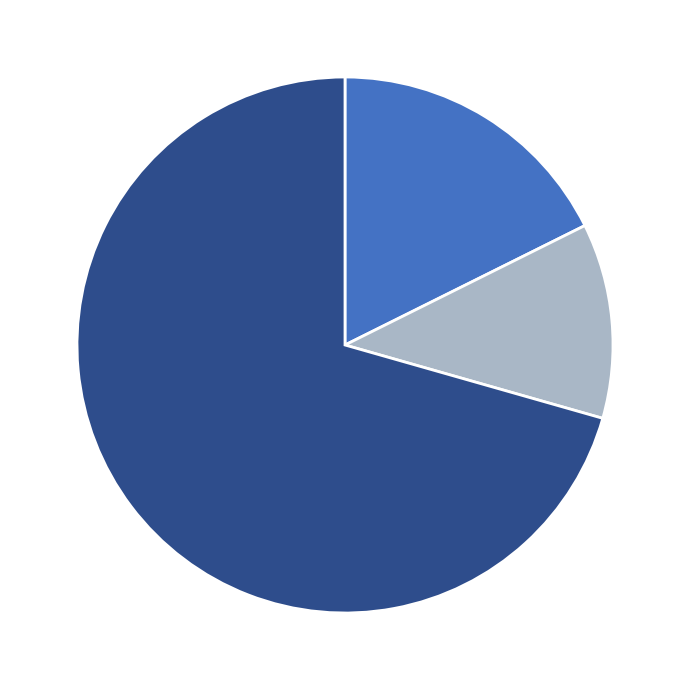

Is there a majority slice in this chart?

Yes